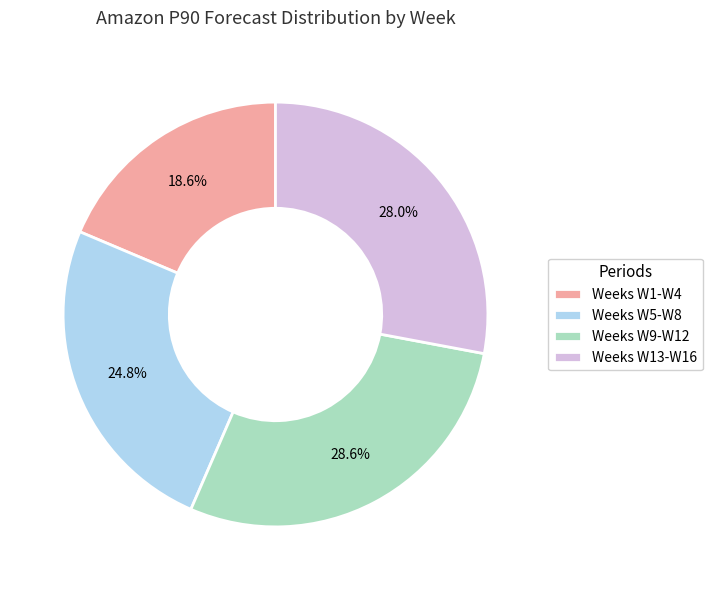

To the nearest percent, what is the difference between the largest and smallest slice percentages?

10%